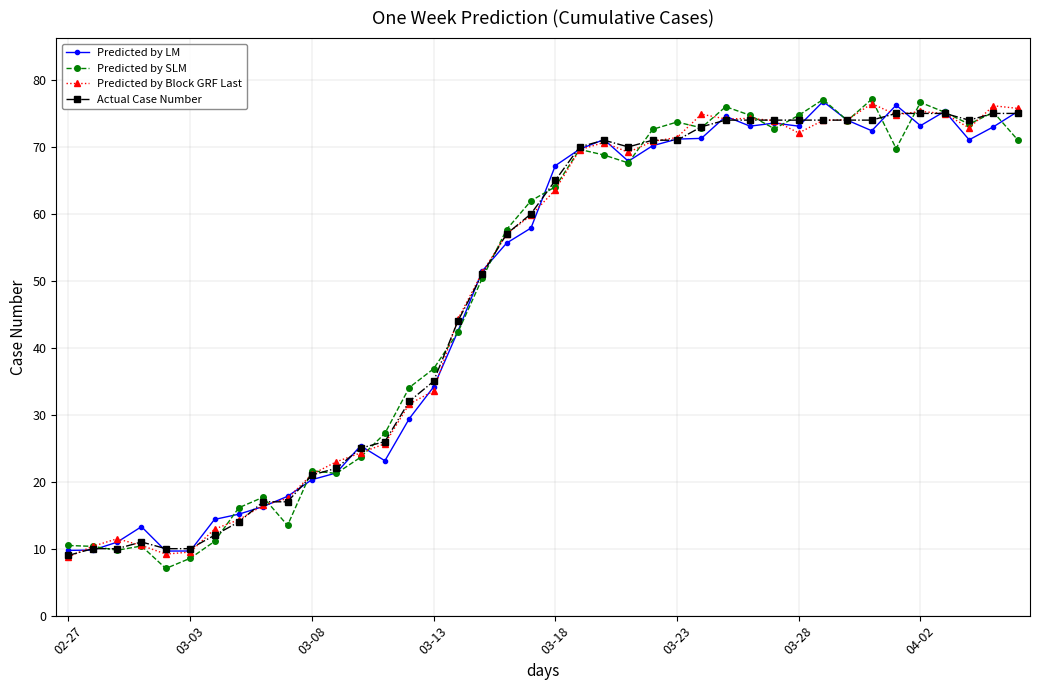

What is the value of the Predicted by LM point at the 18th from the left?

51.5